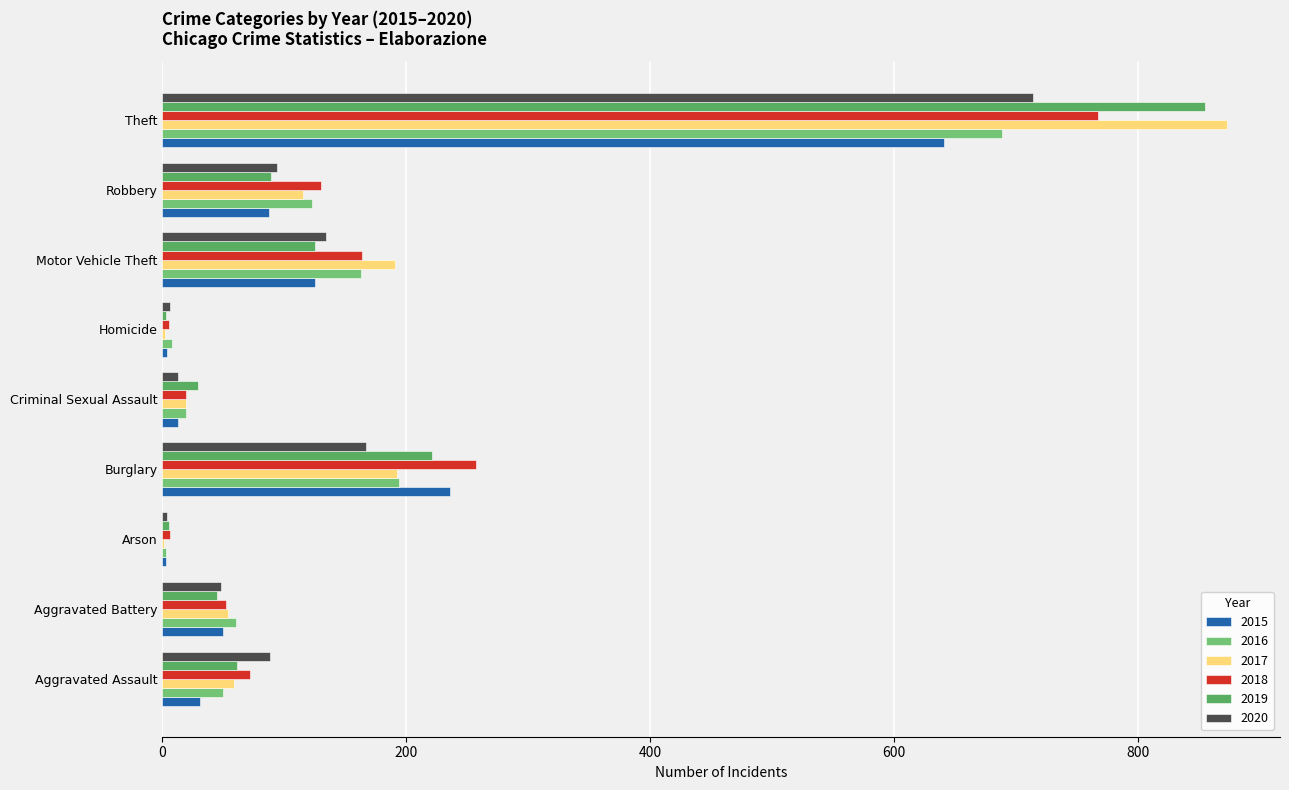

At which label is 2019 closest to 429?

Burglary